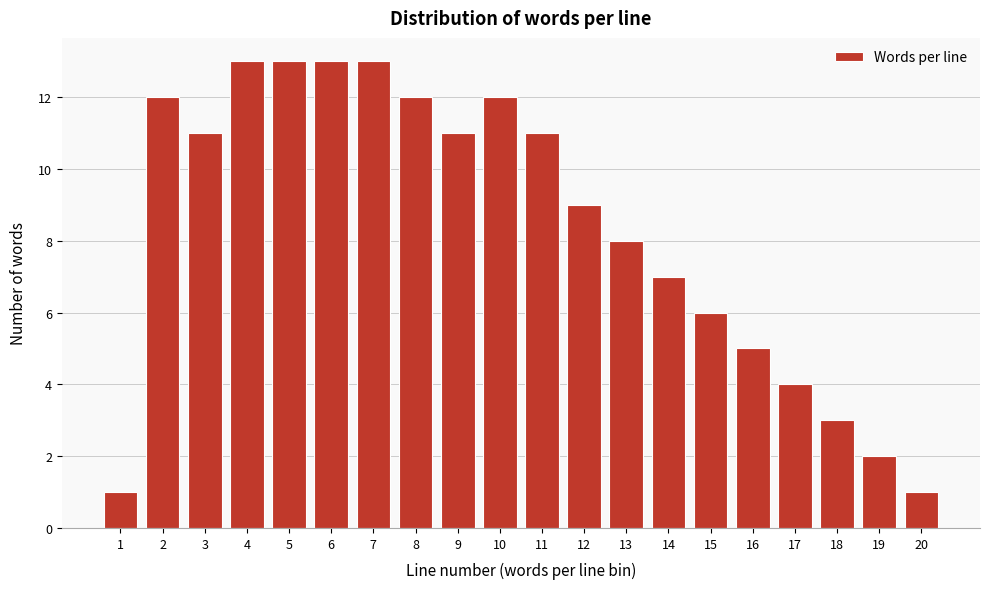

Reading left to right, list all the values displayed in this chart.

1	12	11	13	13	13	13	12	11	12	11	9	8	7	6	5	4	3	2	1